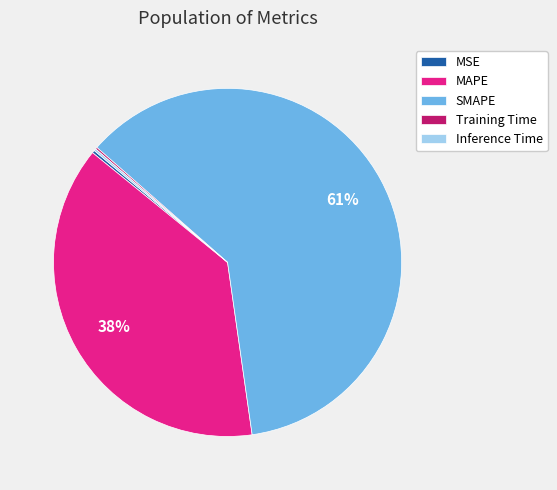

What is the ratio of the value at MAPE to the value at SMAPE?

0.6